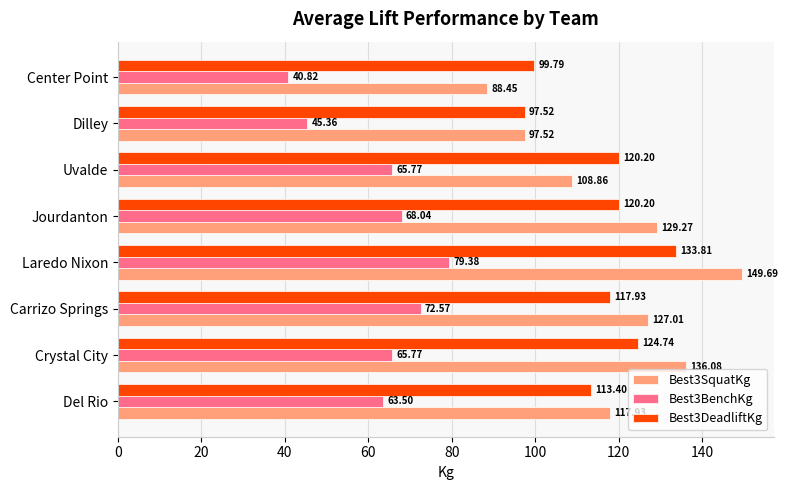

At which label does Best3BenchKg reach its minimum?

Center Point